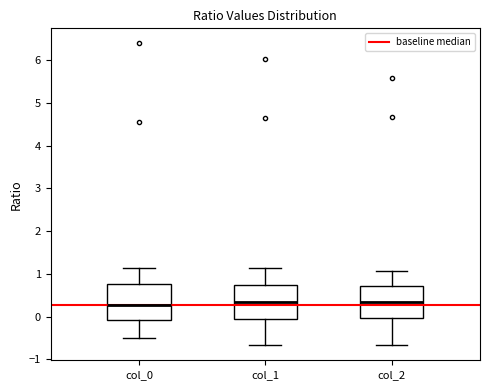

Where is the lower edge of the box for col_1 on the y-axis? The values are not printed on the chart, so give them approximately, as read against the axis.

-0.1